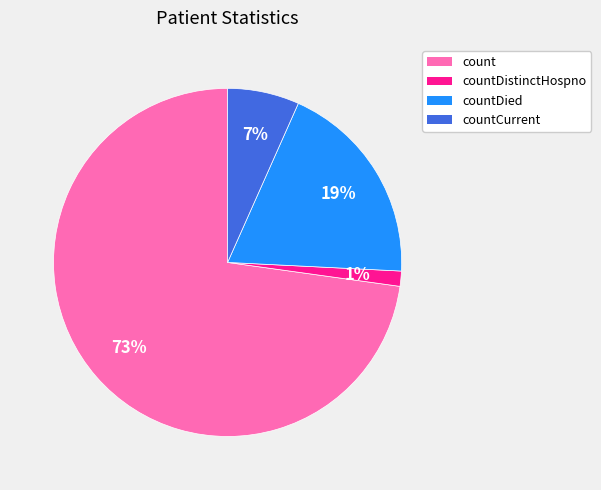

To the nearest percent, what is the average slice percentage?

25%